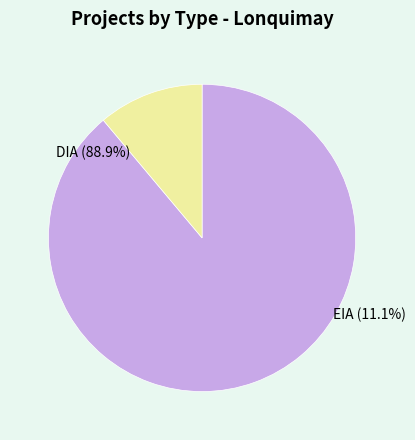

Approximately how many times larger is the value at DIA compared to EIA?

8.0